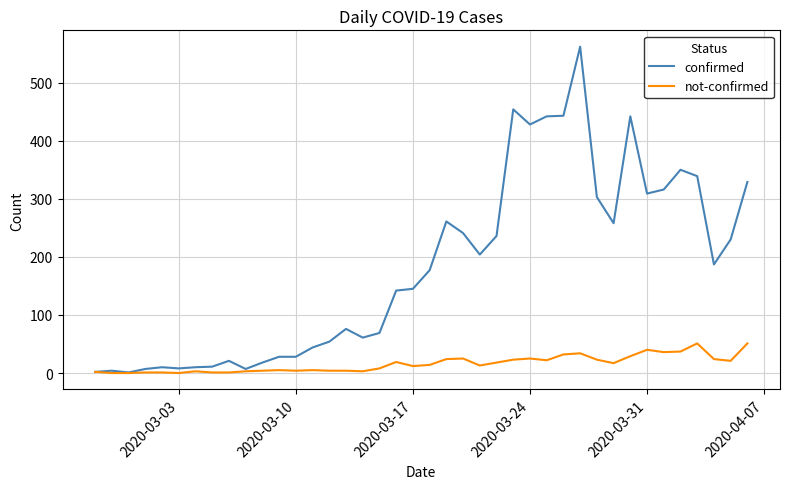

What is the maximum value shown in the chart?

562